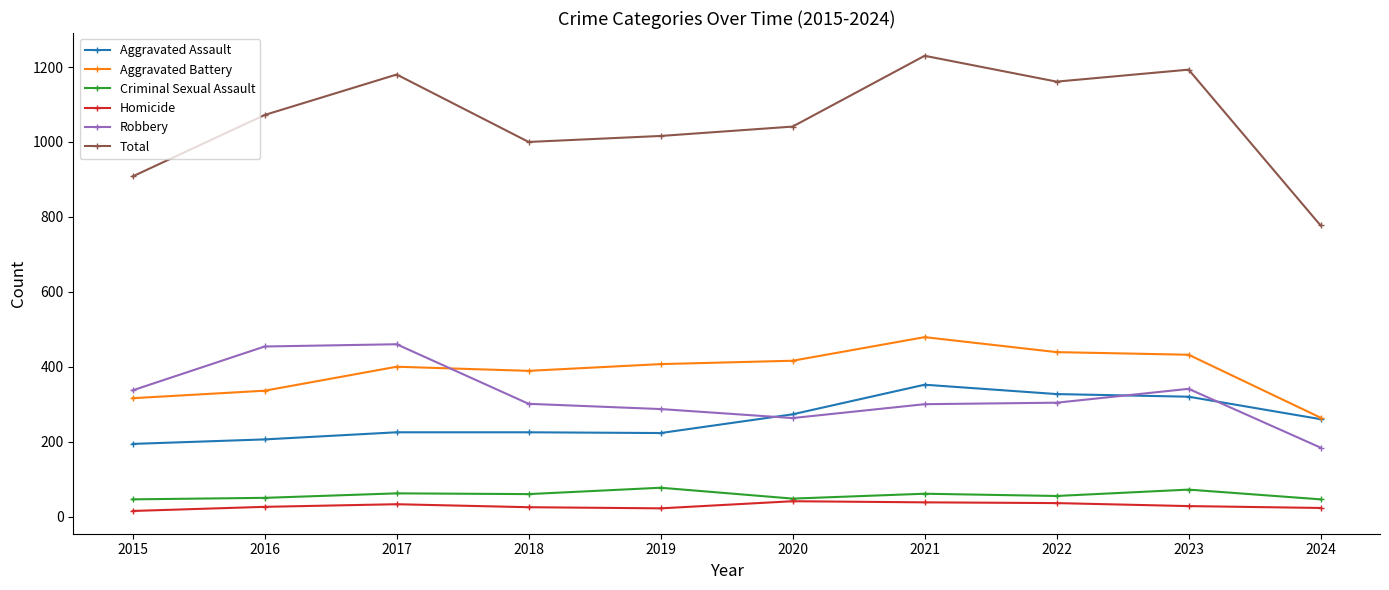

What are all the series names shown in the legend?

Aggravated Assault, Aggravated Battery, Criminal Sexual Assault, Homicide, Robbery, Total